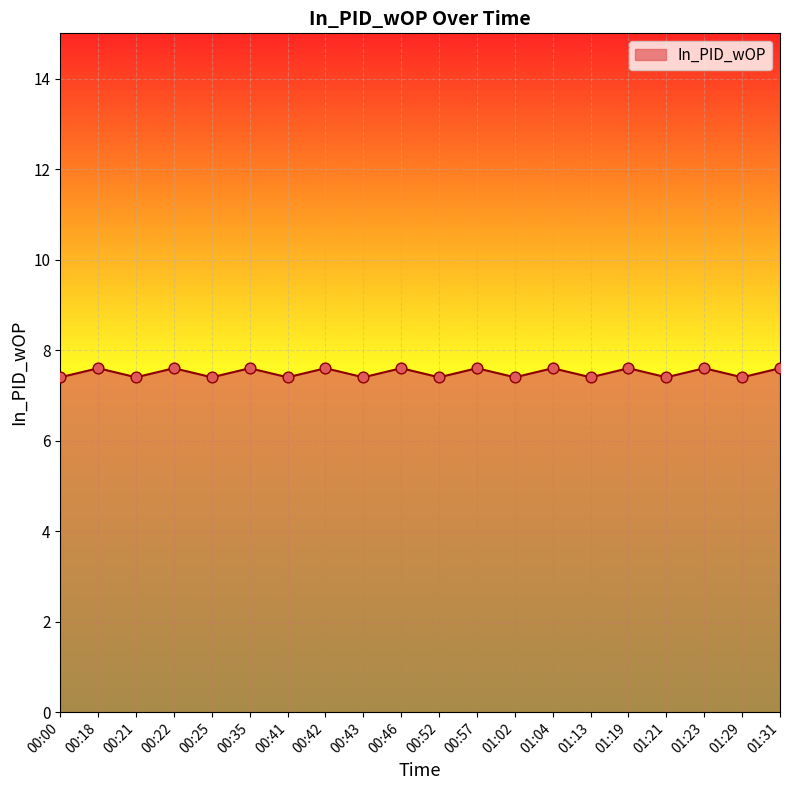

Between 00:46 and 00:00, which is larger?

00:46